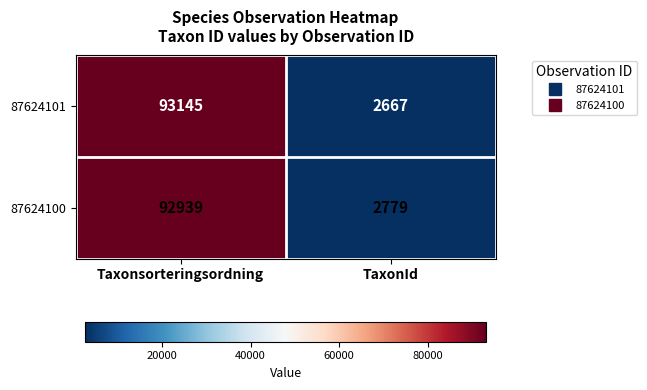

Read the 87624100 value at TaxonId, to the nearest 50.

2800